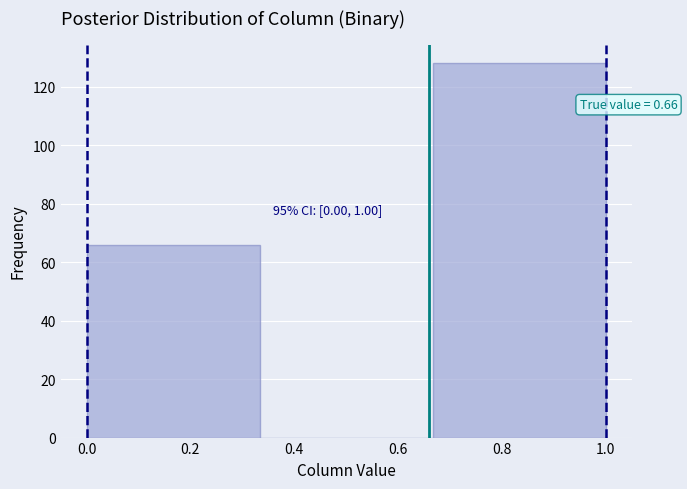

Which range on the x-axis has the tallest bar?

0.66 to 1.00